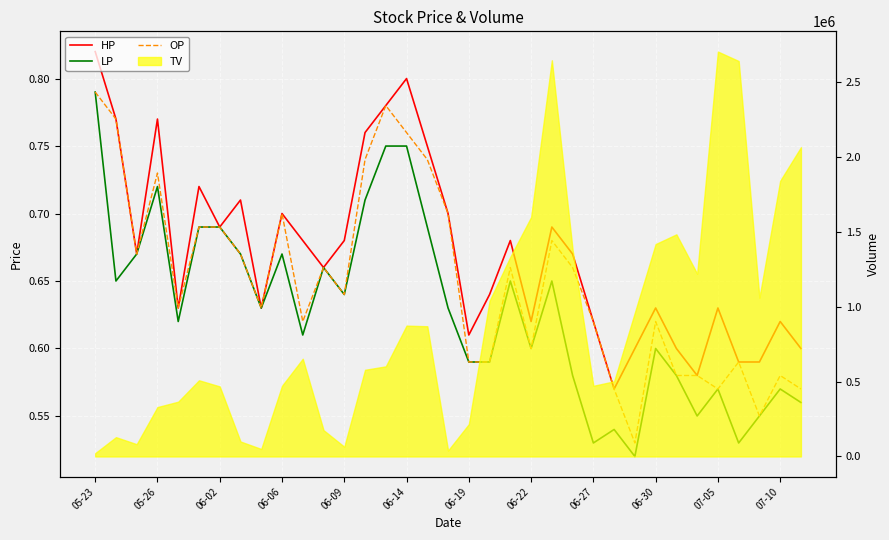

Which series has the widest spread of values?

LP